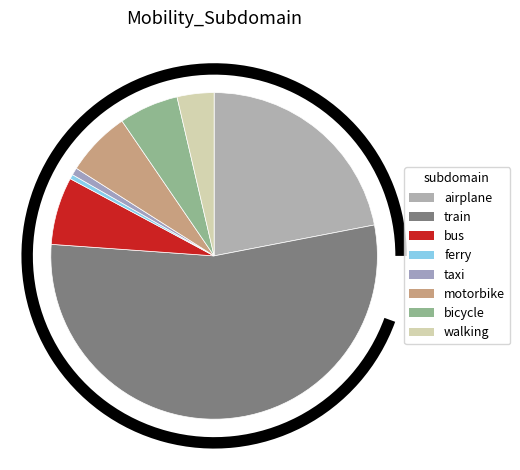

What is the smallest slice in the pie chart?

ferry